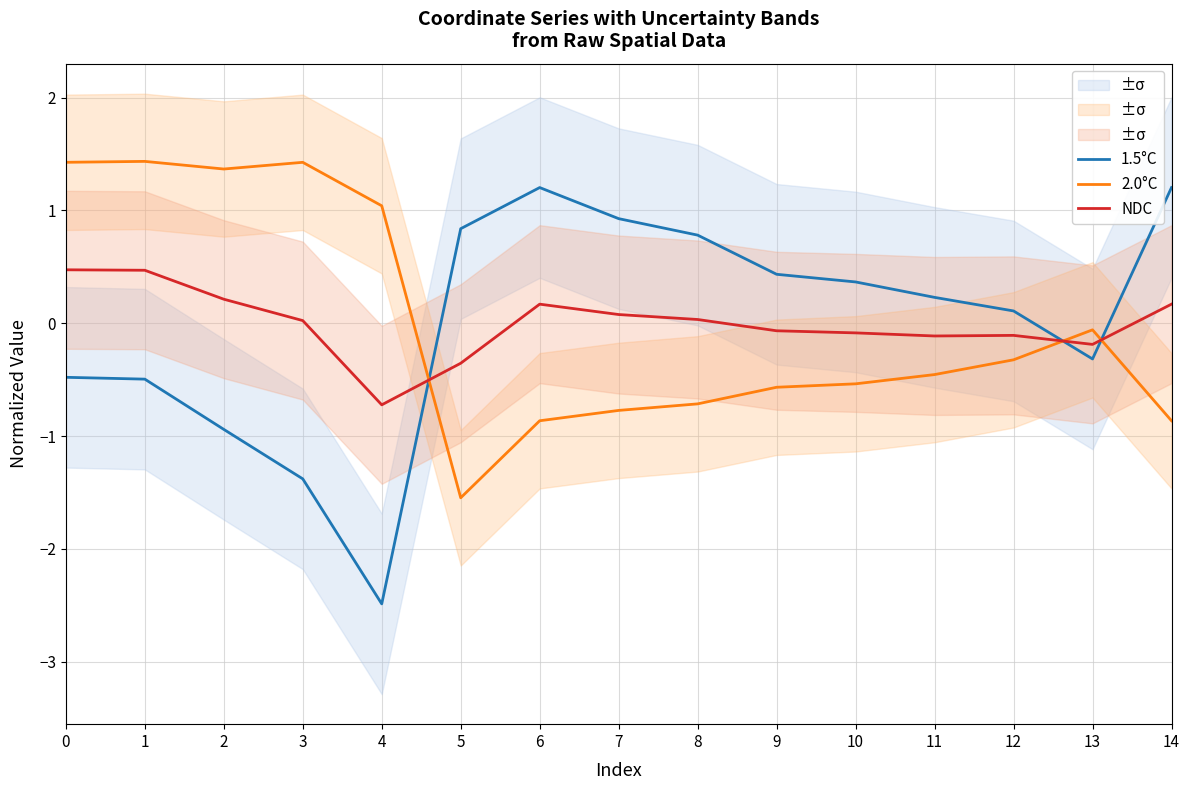

Which has a higher value, 10 or 1?

10